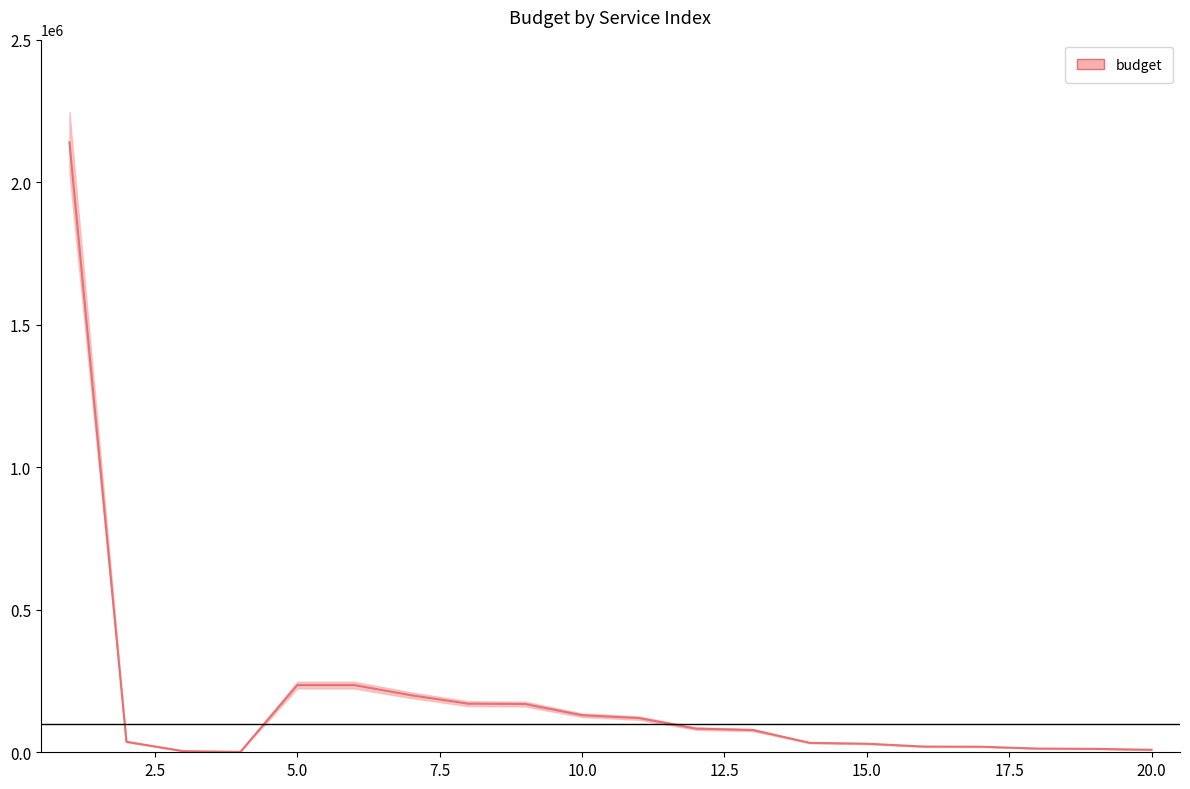

Reading right to left, list all the values displayed in this chart.

8700	12000	13000	19500	20000	30000	33000	78000	83000	120000	130000	169222	170485	200000	235621	235621	1200	4000	36800	2140000